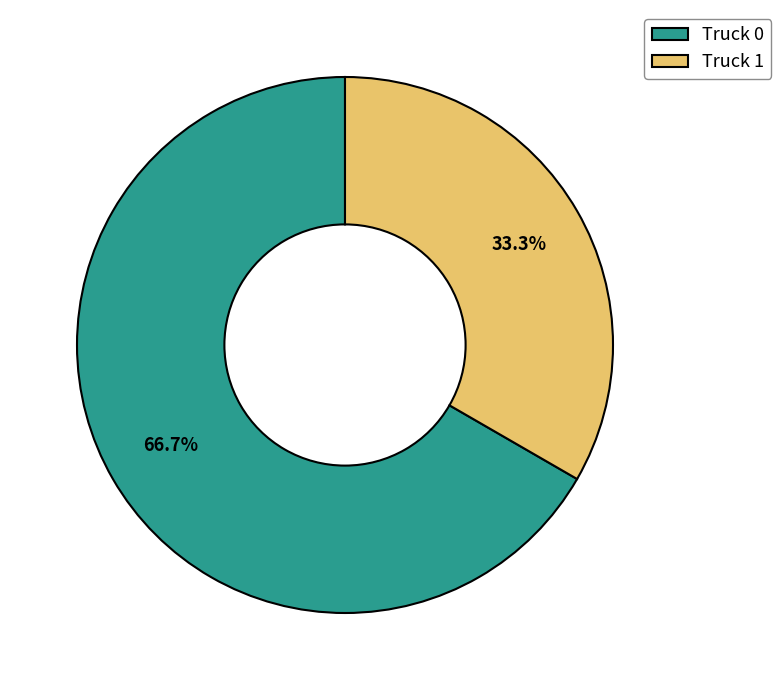

Which slice is the smallest?

Truck 1